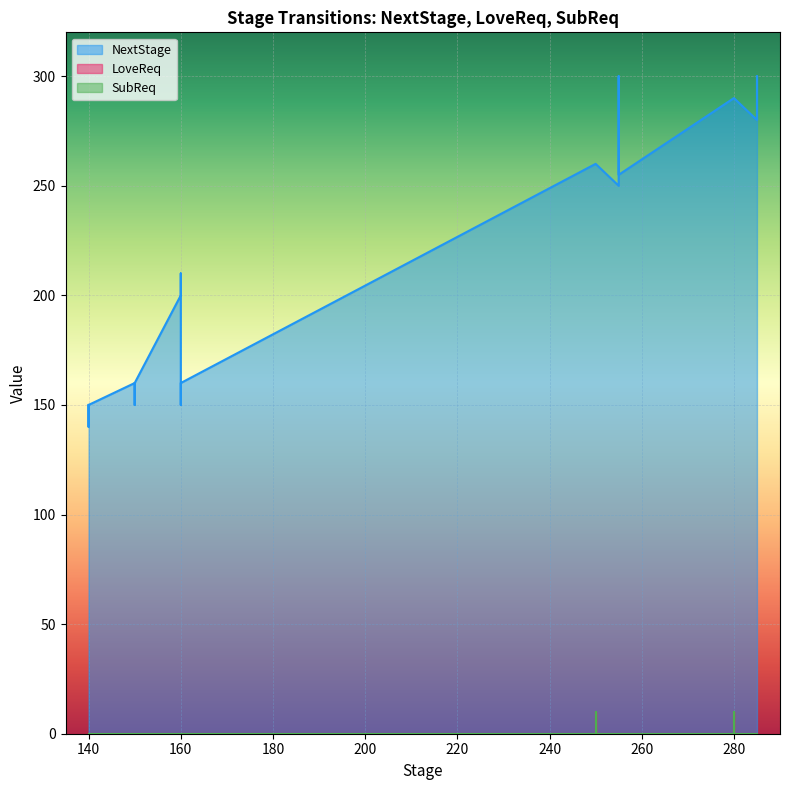

Rank the series at 160 from lowest to highest value.

LoveReq, SubReq, NextStage